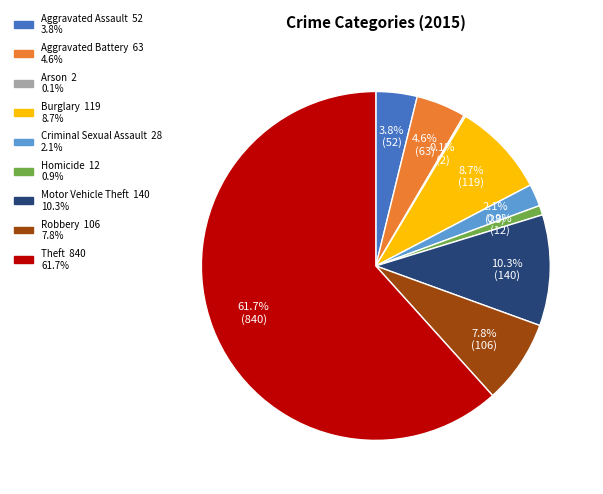

Approximately how many times larger is the value at Criminal Sexual Assault compared to Motor Vehicle Theft?

0.2